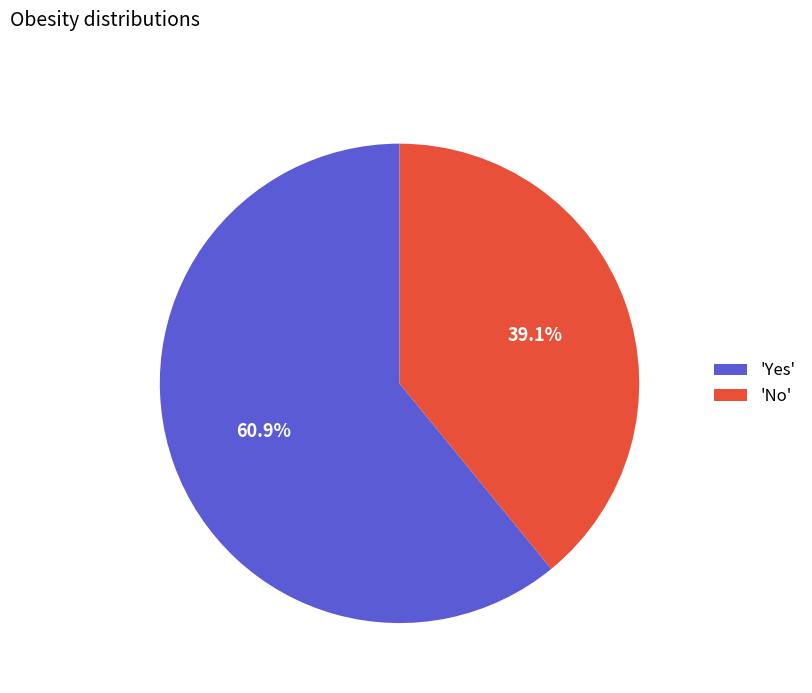

What is the ratio of the value at 'No' to the value at 'Yes'?

0.6